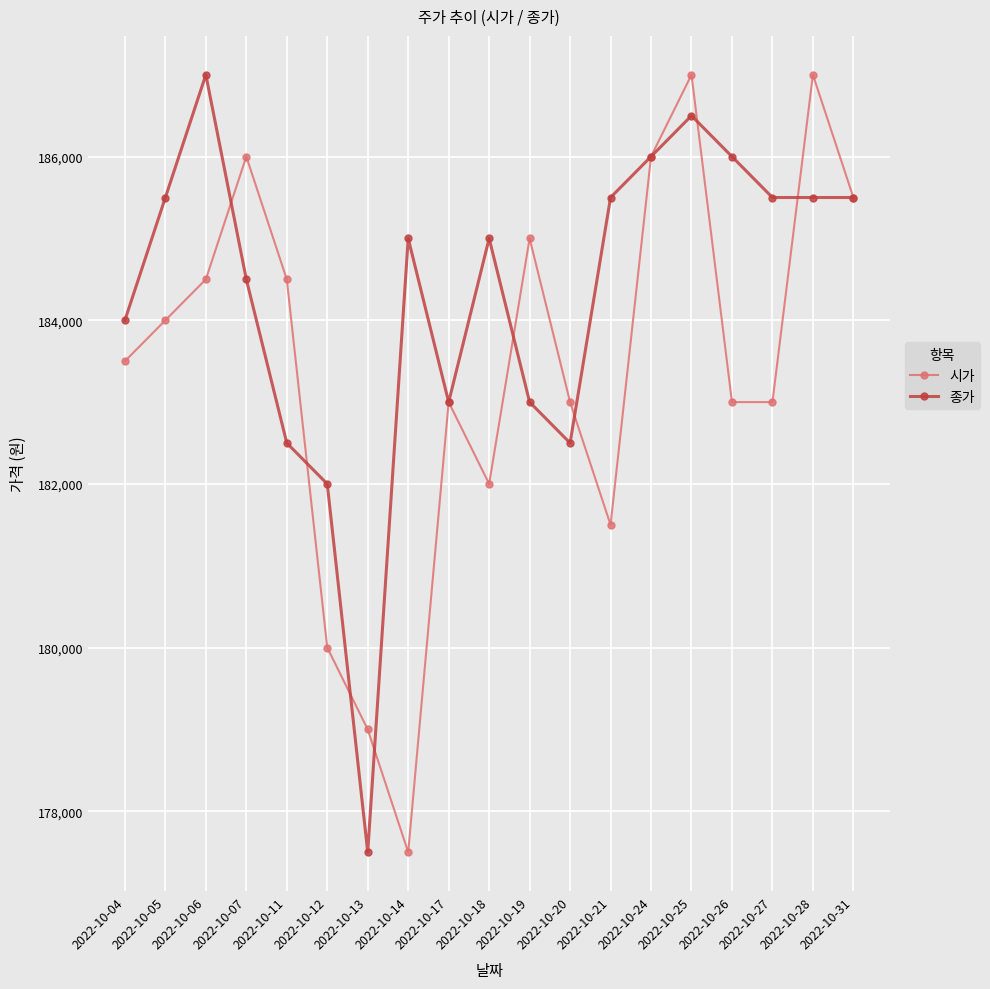

What is the minimum value shown in the chart?

177500